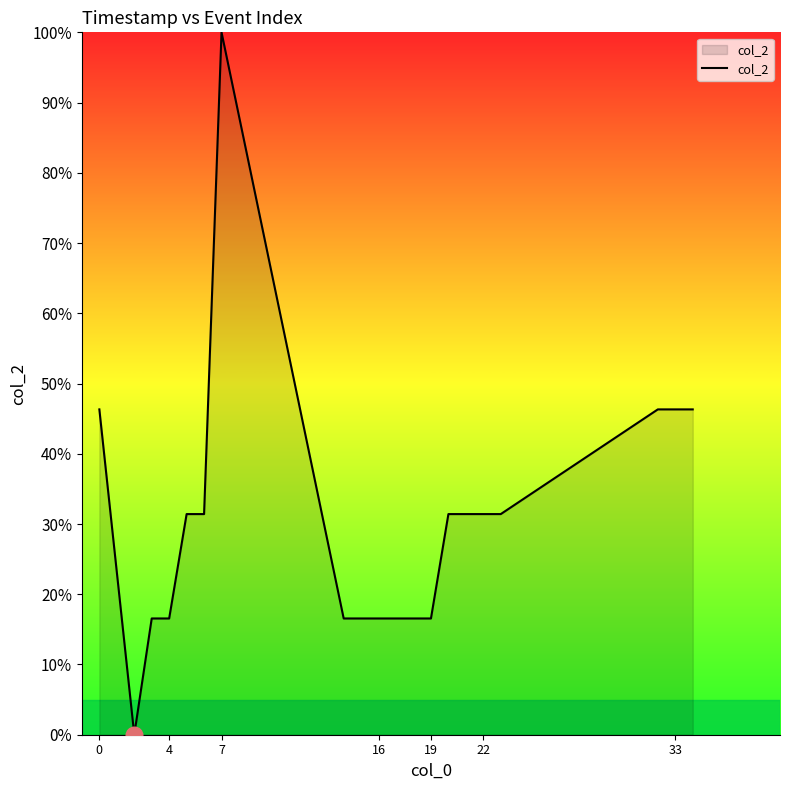

What is the maximum value shown in the chart?

100.0